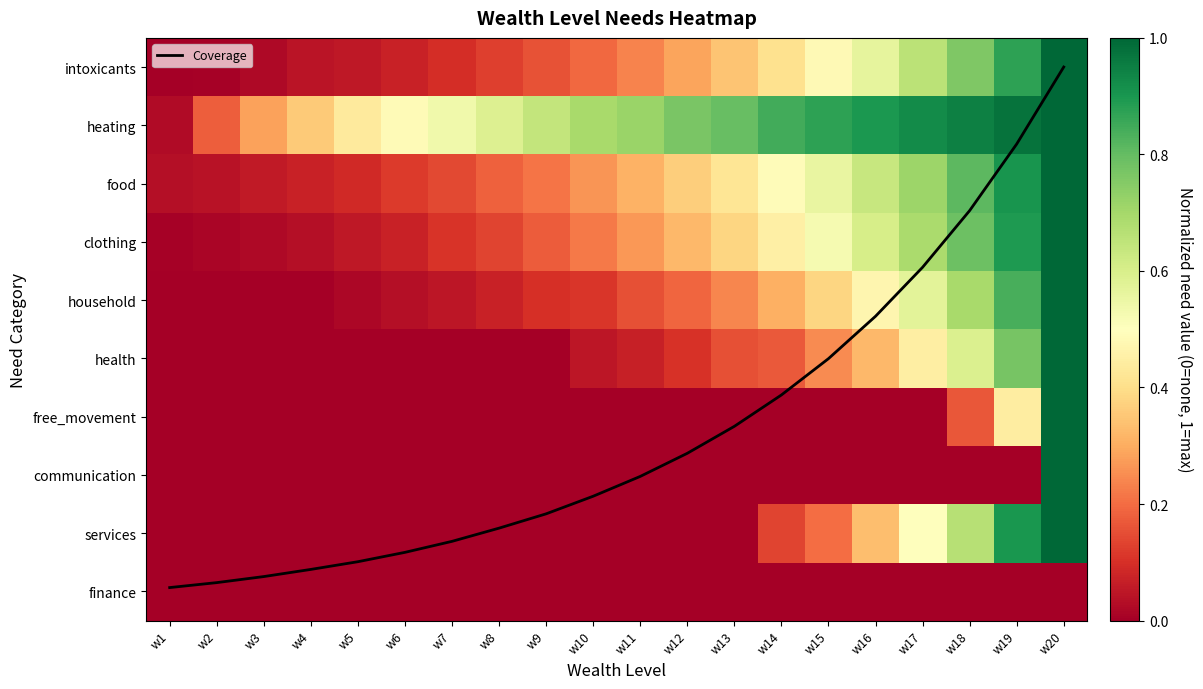

What is the difference between the free_movement values at w19 and w8?

0.4